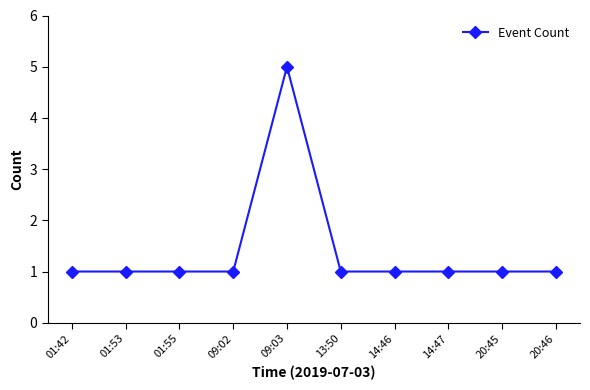

True or false: the data has more than 0 interior local peaks.

True